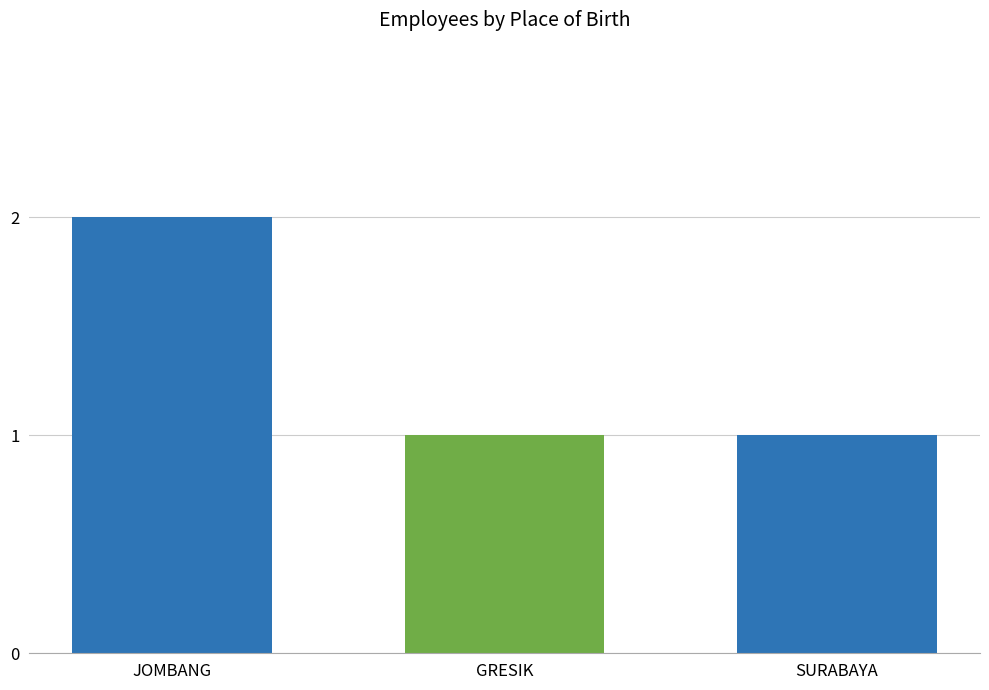

What is the ratio of the value at JOMBANG to the value at GRESIK?

2.0